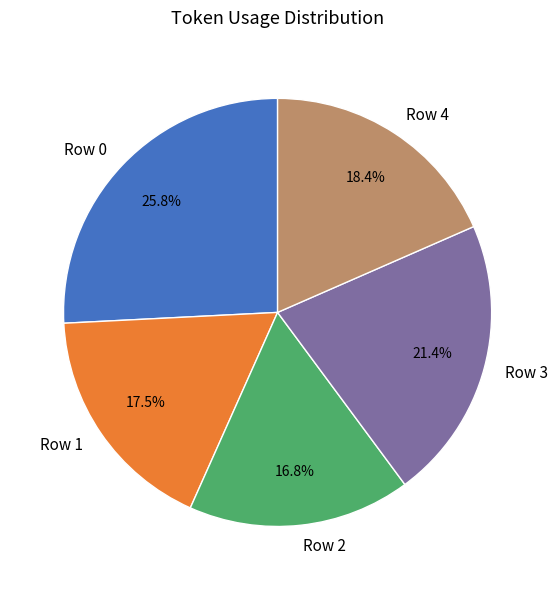

To the nearest percent, what percentage of the pie is Row 2?

17%